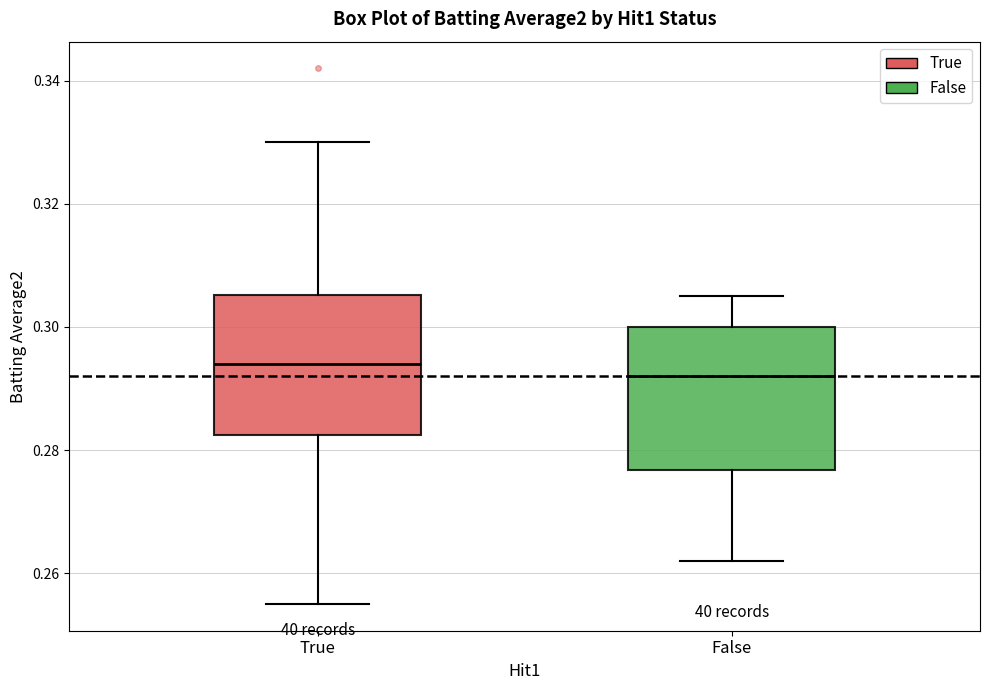

Which box has the lowest median line?

False